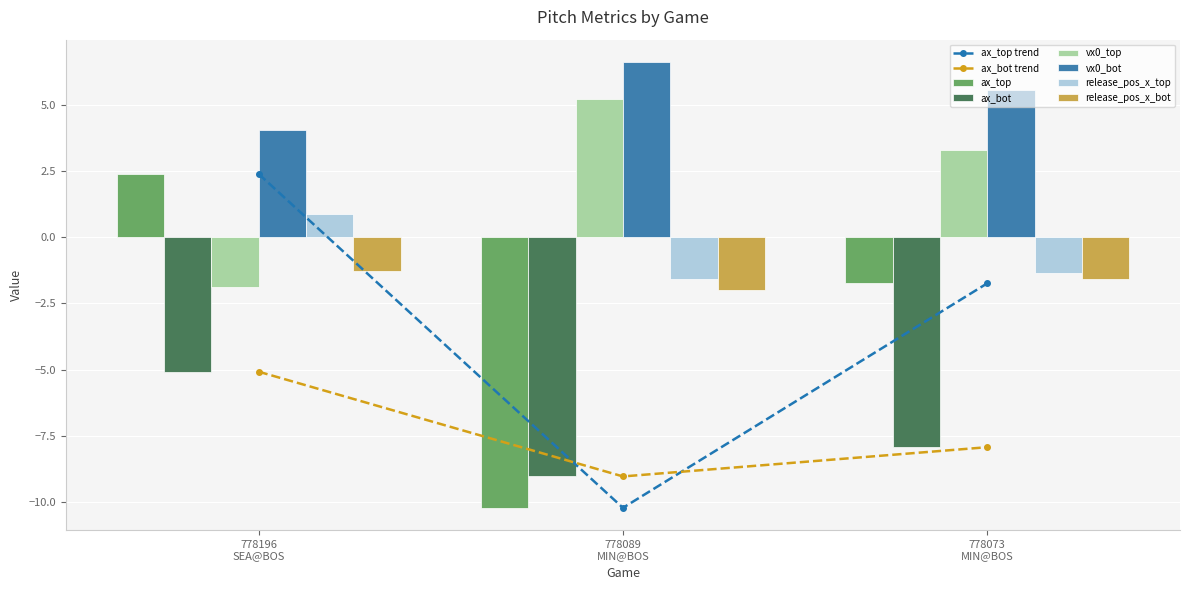

What is the greatest value displayed?

6.6